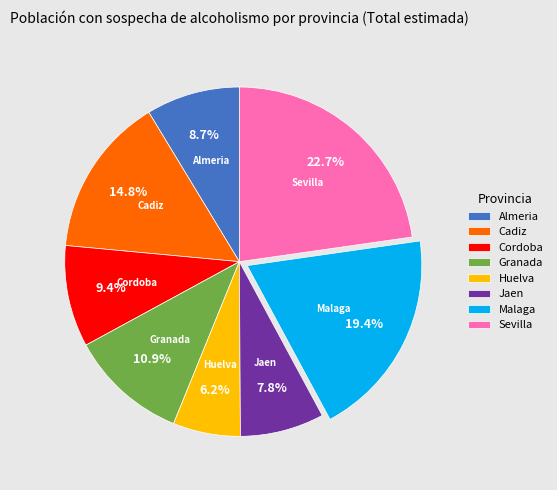

Is there a majority slice in this chart?

No